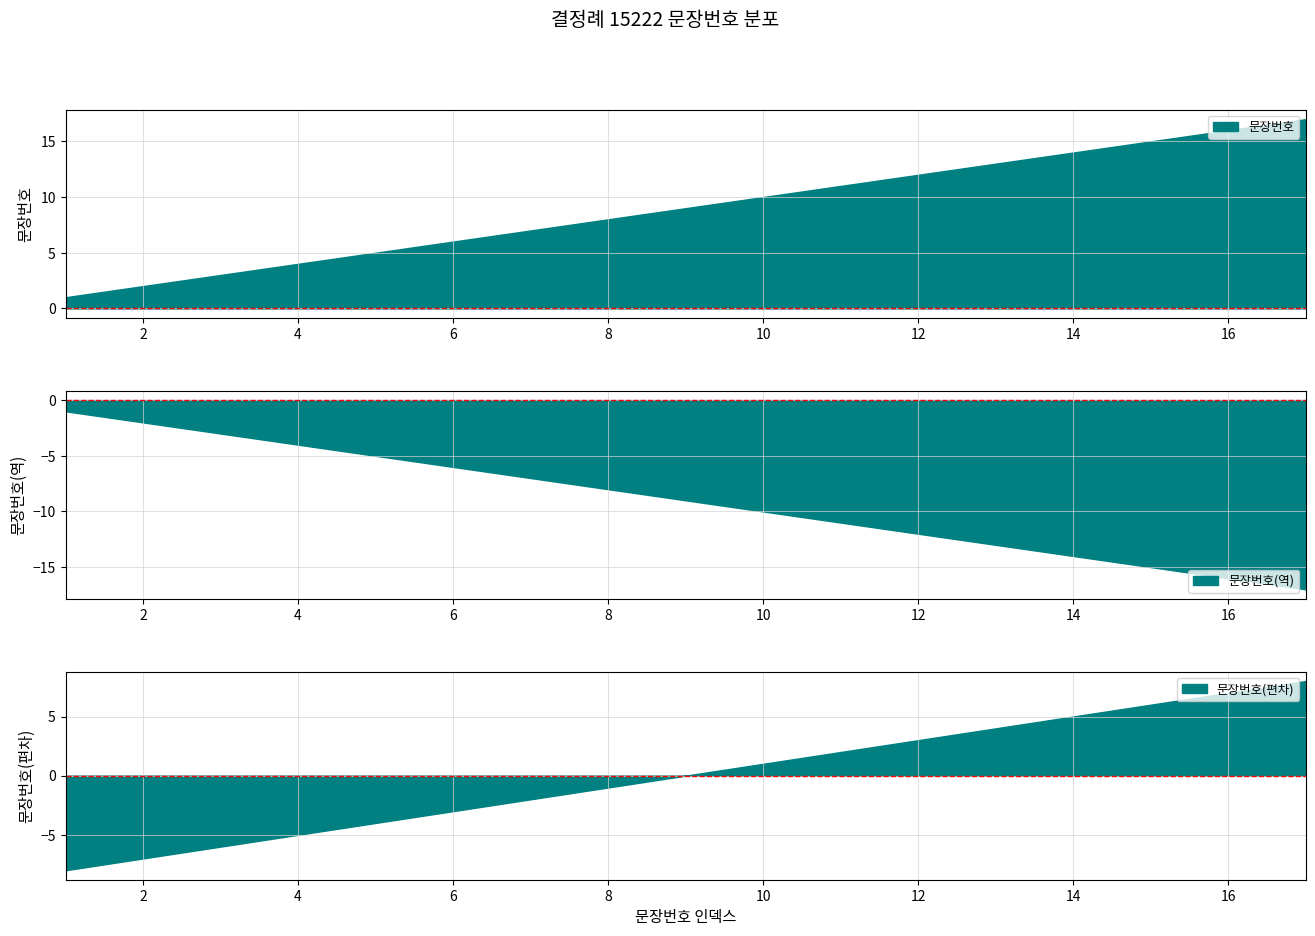

Does the chart have visible grid lines?

Yes